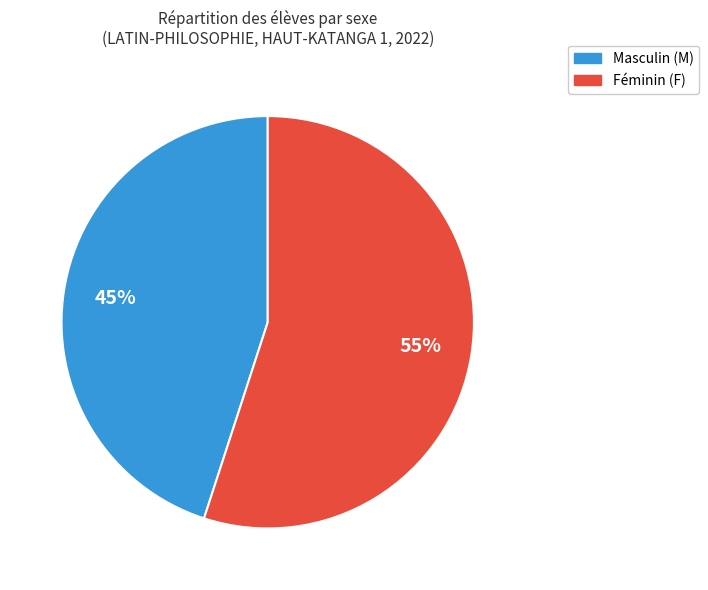

To the nearest percent, what is the average slice percentage?

50%